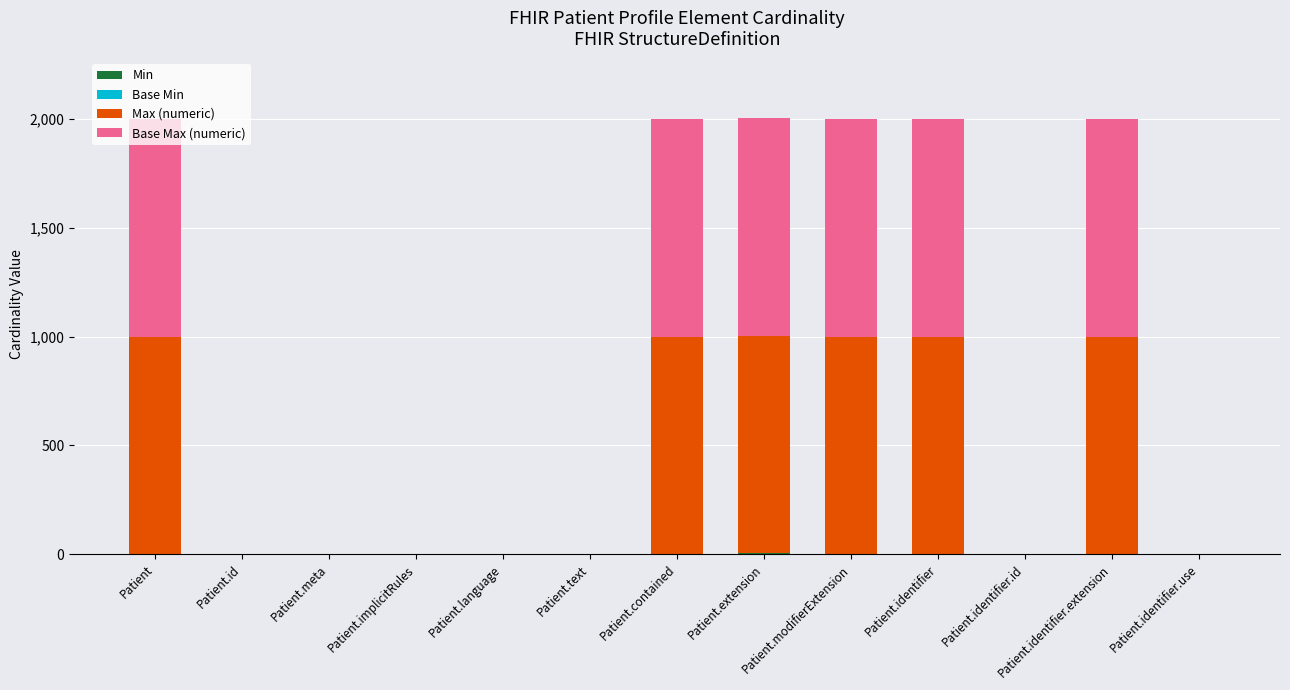

Are the bars horizontal?

No